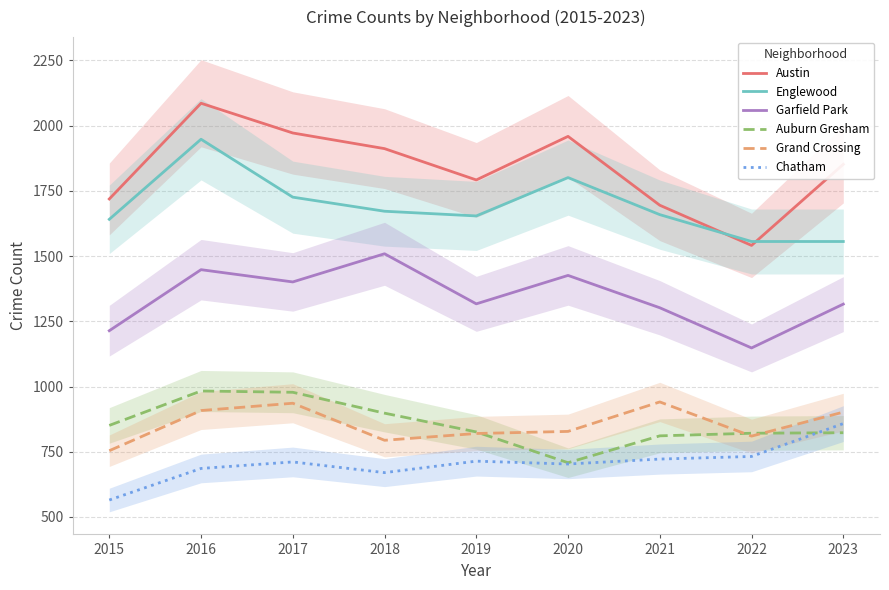

What are all the series names shown in the legend?

Austin, Englewood, Garfield Park, Auburn Gresham, Grand Crossing, Chatham